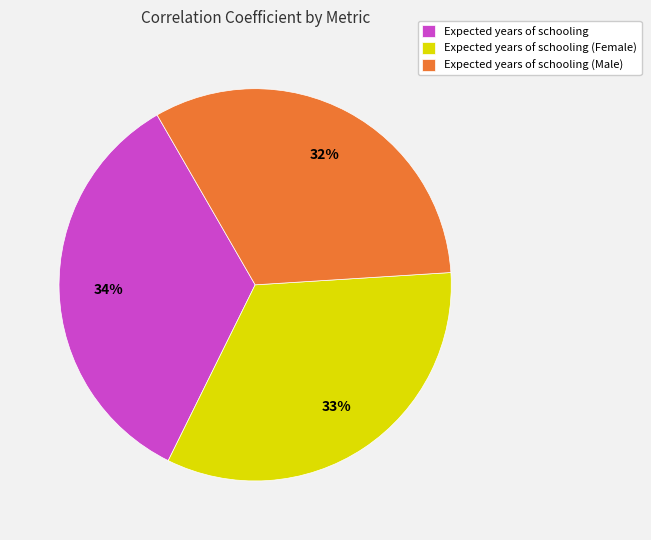

What is the smallest slice in the pie chart?

Expected years of schooling (Male)